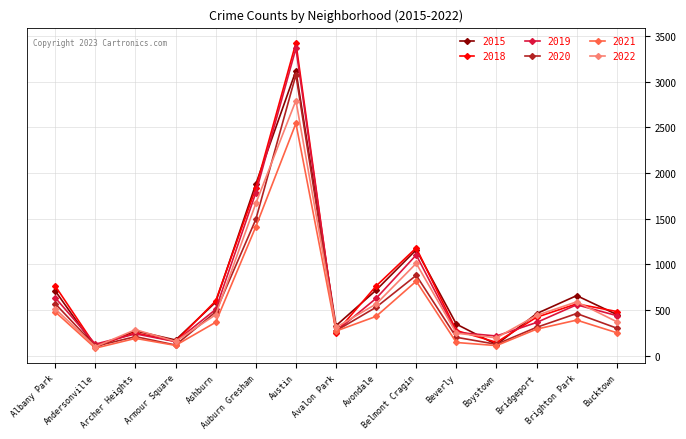

What are all the series names shown in the legend?

2015, 2018, 2019, 2020, 2021, 2022